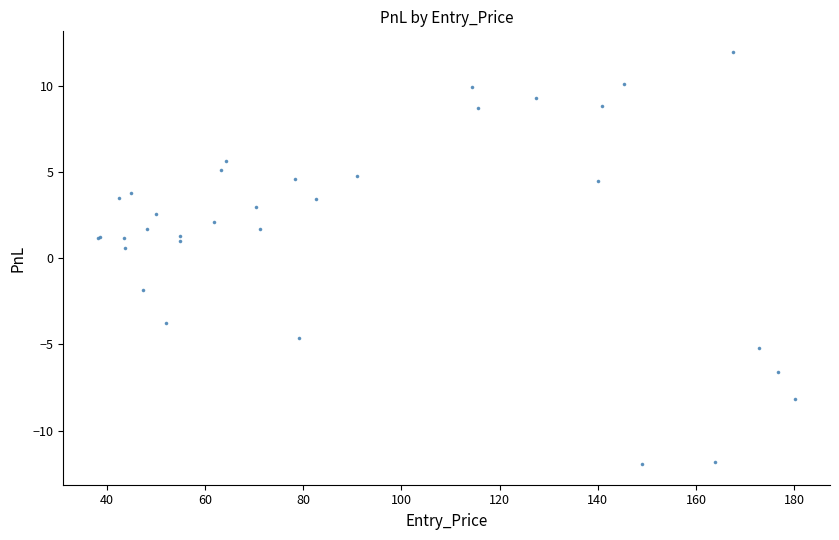

What Y value in the scatter plot is closest to 0?

0.6